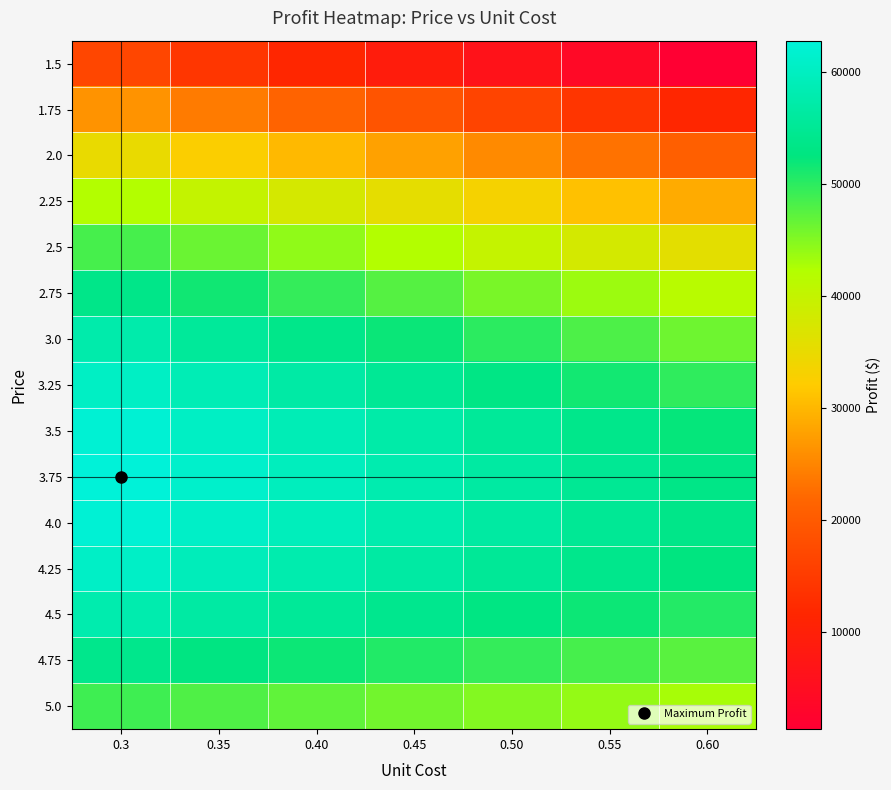

At 0.55, list the series in order from largest to smallest.

4.0, 3.75, 4.25, 3.5, 4.5, 3.25, 4.75, 3.0, 5.0, 2.75, 2.5, 2.25, 2.0, 1.75, 1.5